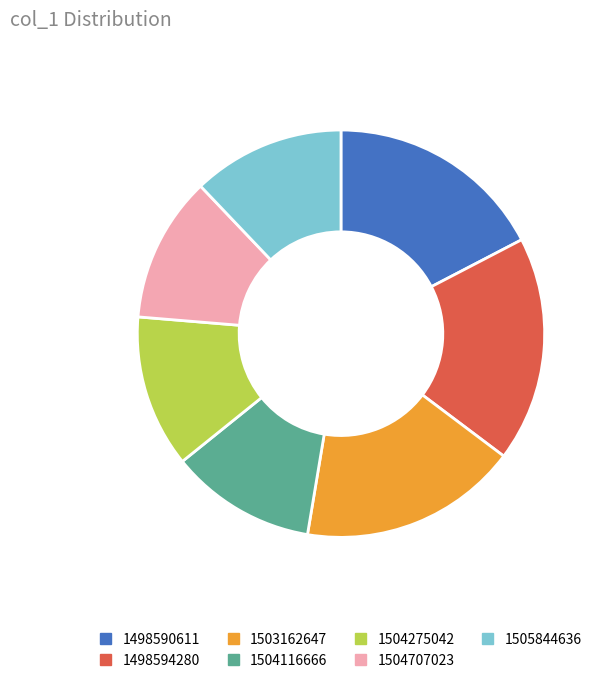

The 1504275042 slice represents 25% of the pie. True or false?

False